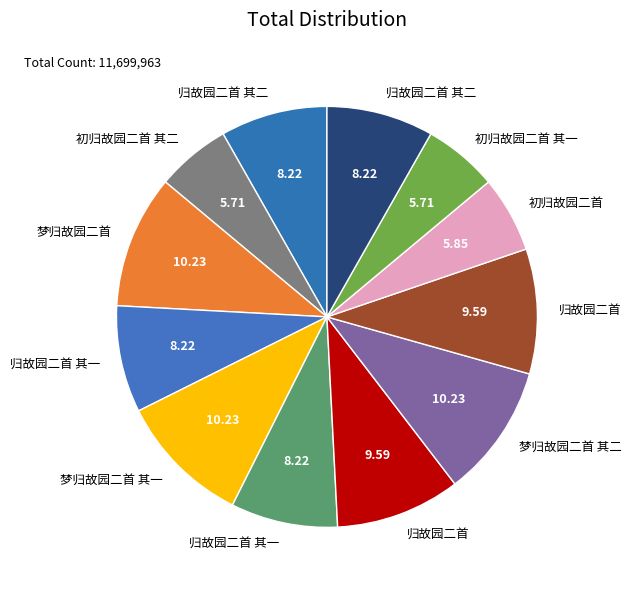

Count the number of slices in the pie.

12